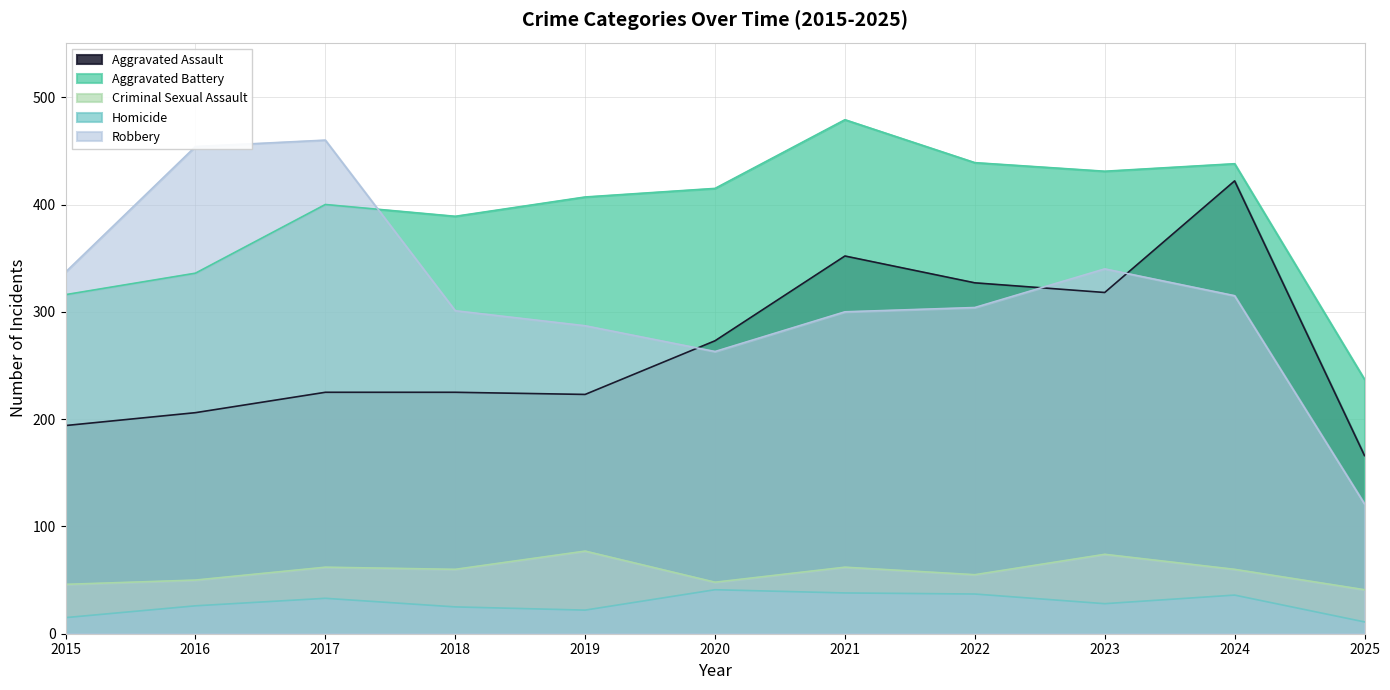

The value of Criminal Sexual Assault at 2021 is 62. True or false?

True